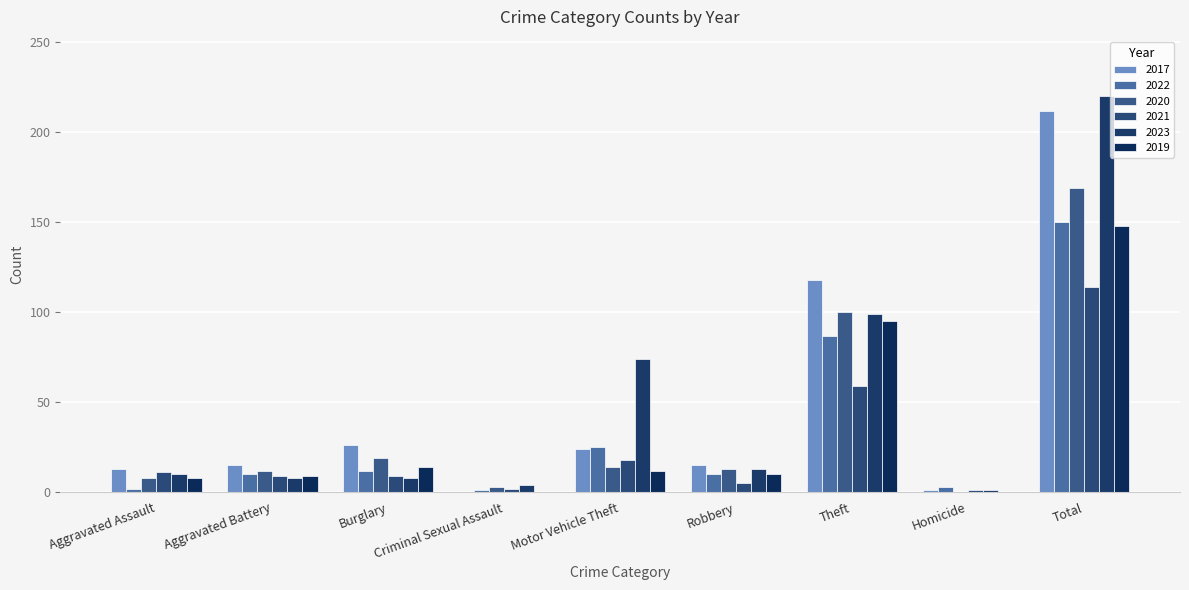

Which series changed the most between Aggravated Battery and Total?

2023